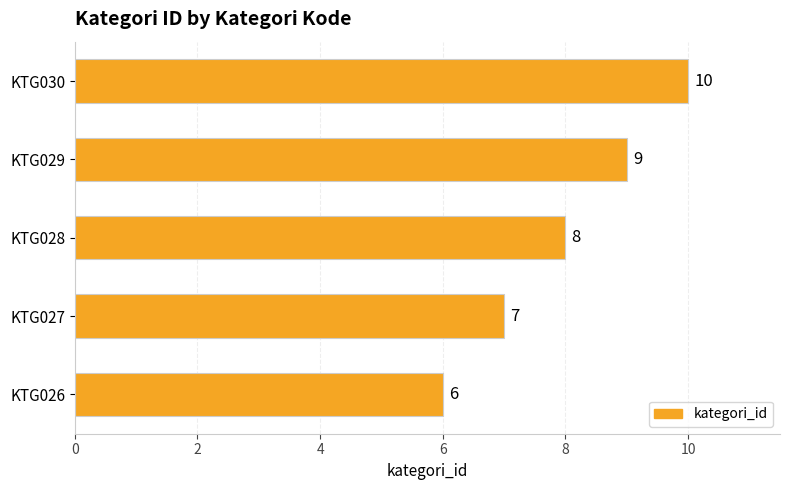

What is the minimum value shown in the chart?

6